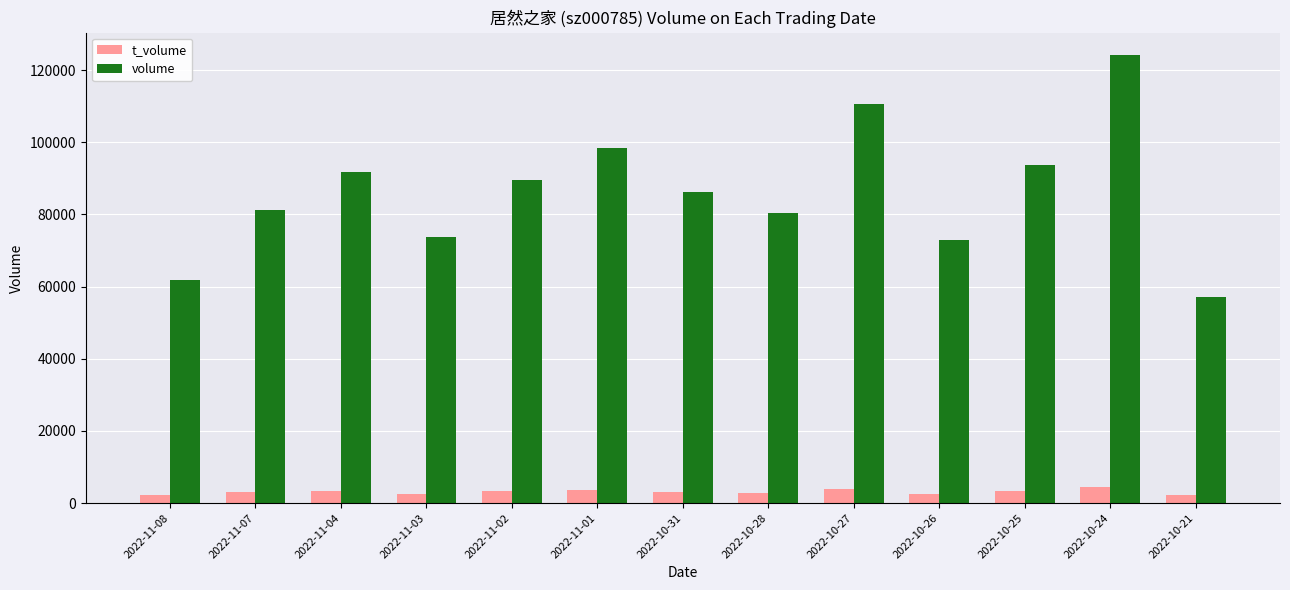

What is the minimum value for t_volume?

2132